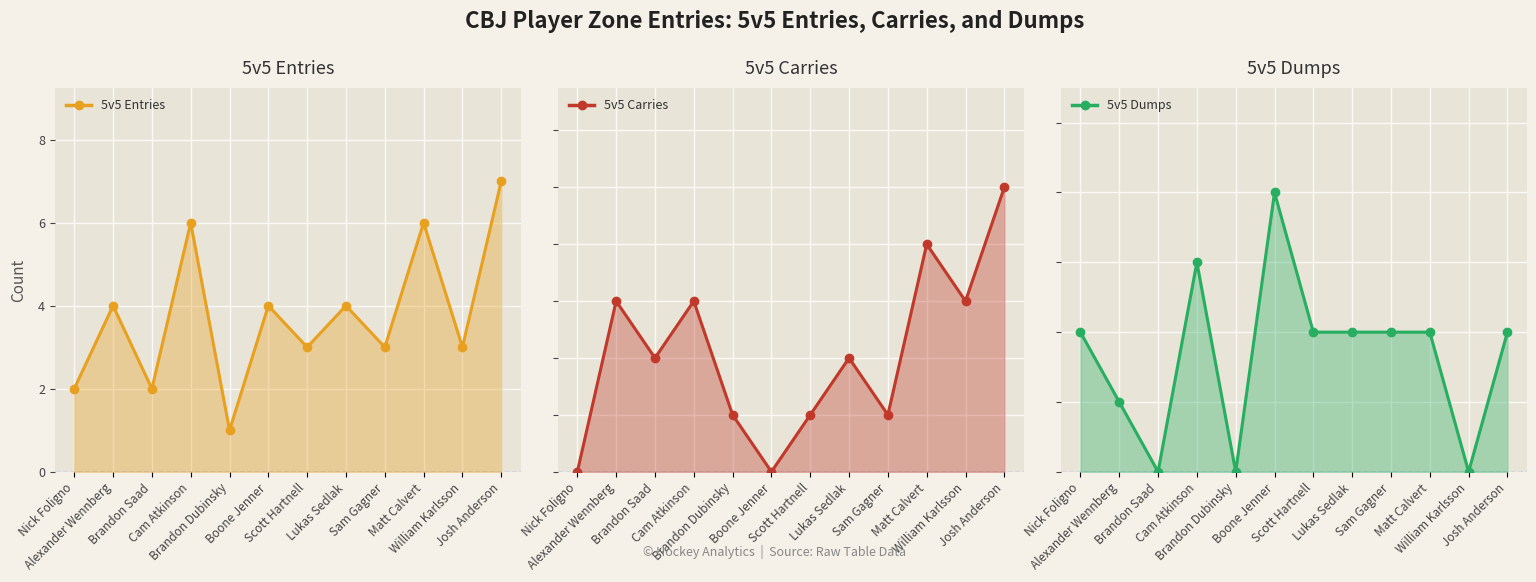

Where do 5v5 Carries and 5v5 Dumps first cross each other?

Nick Foligno and Alexander Wennberg